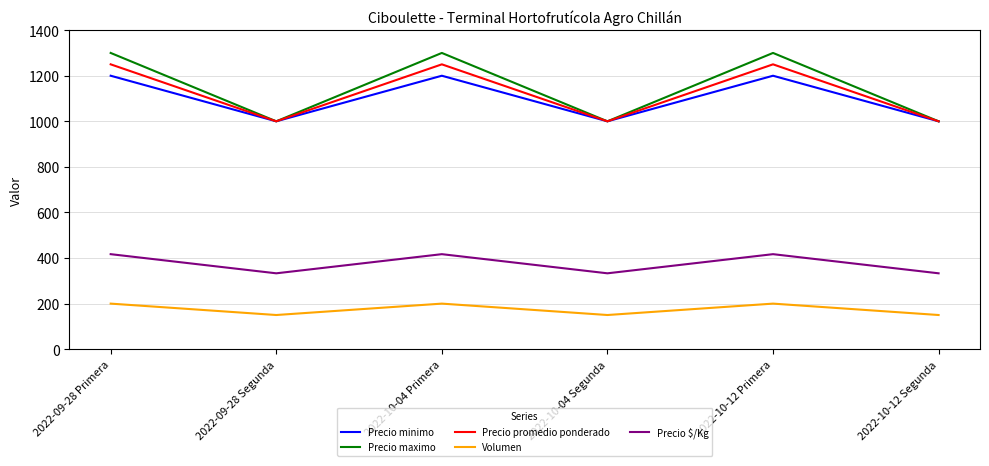

How many values in the Volumen series are below 200?

3